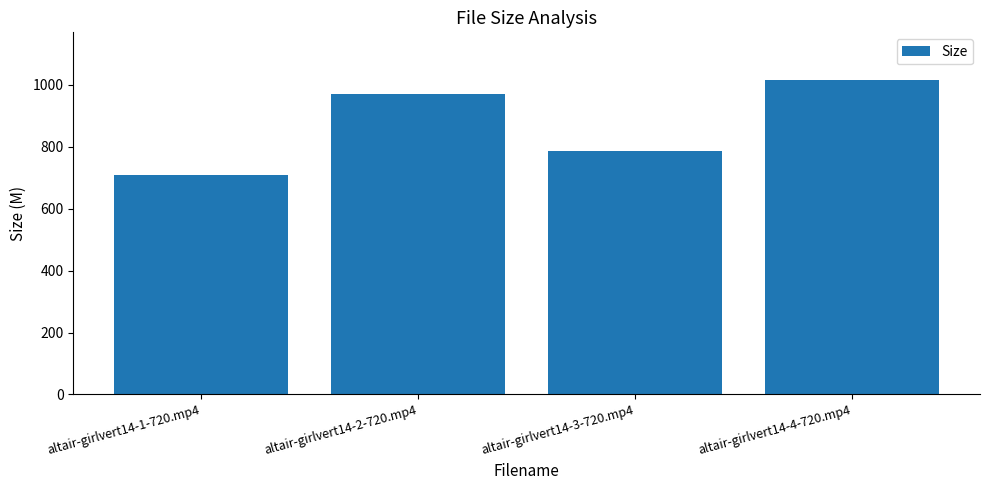

How many bars are there in total?

4